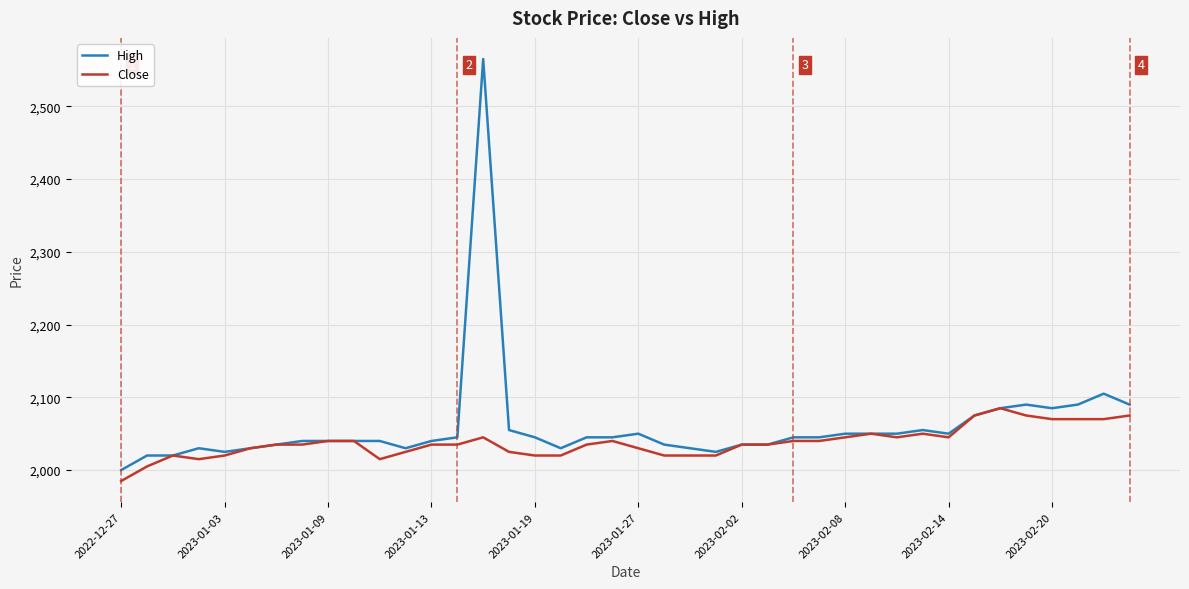

Which series has the widest spread of values?

High